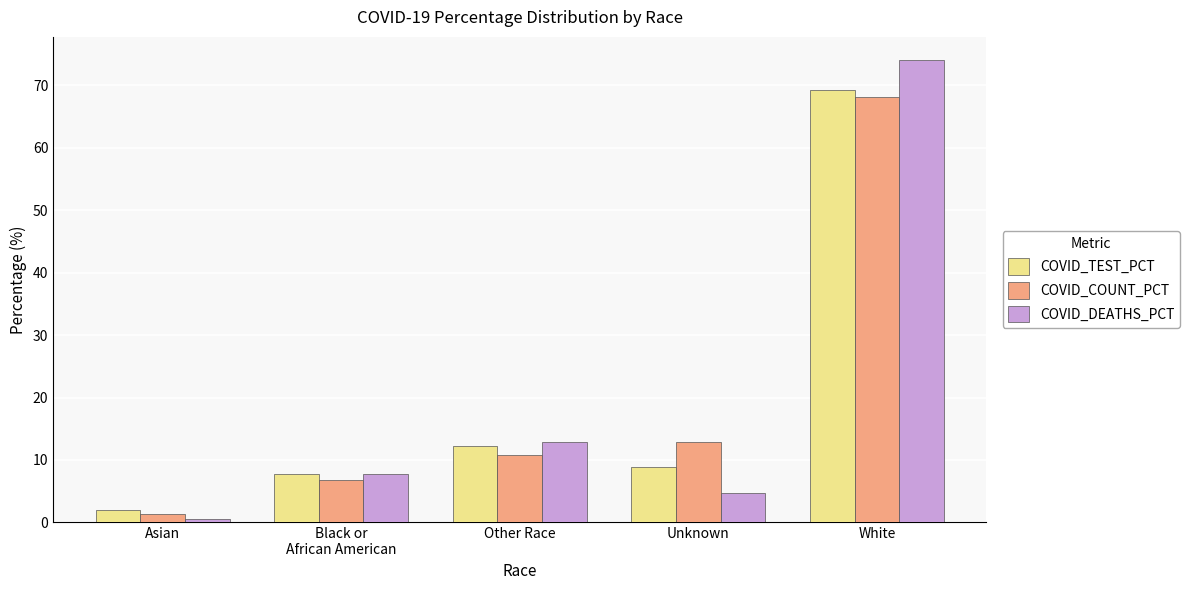

Which category has the highest value in the COVID_TEST_PCT series?

White